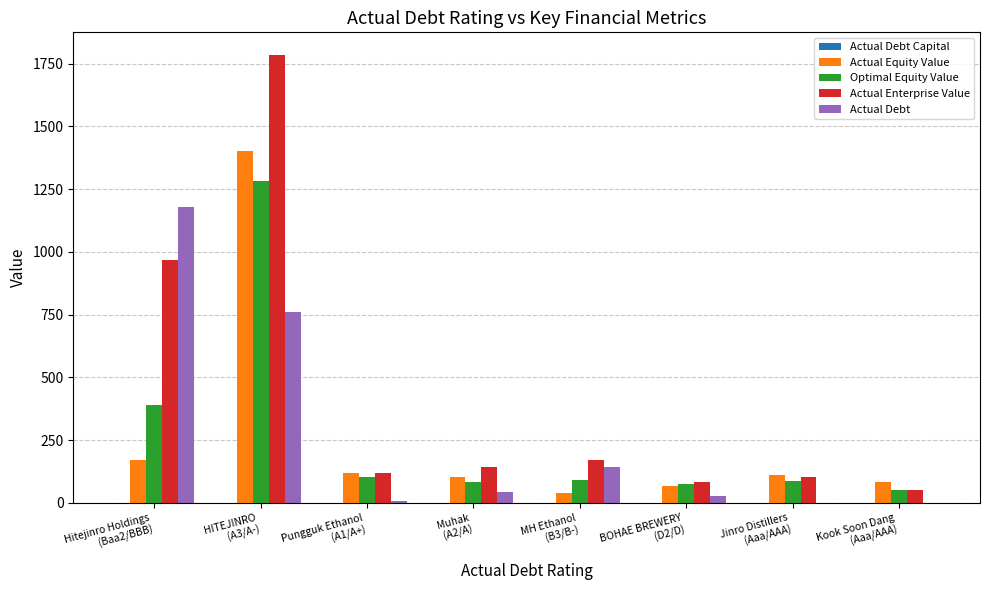

How many data points in Optimal Equity Value are above 89?

4